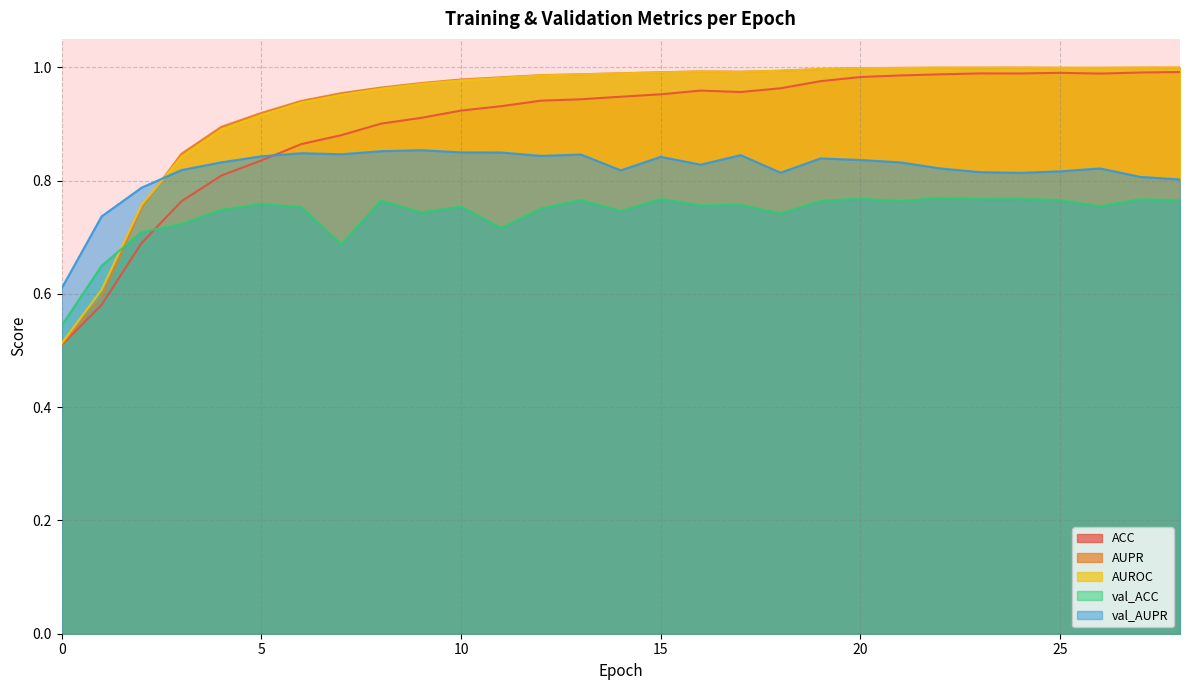

List the labels in order of val_AUPR value, largest first.

9, 8, 10, 11, 6, 7, 13, 17, 12, 5, 15, 19, 20, 4, 21, 16, 26, 22, 3, 14, 25, 23, 18, 24, 27, 28, 2, 1, 0